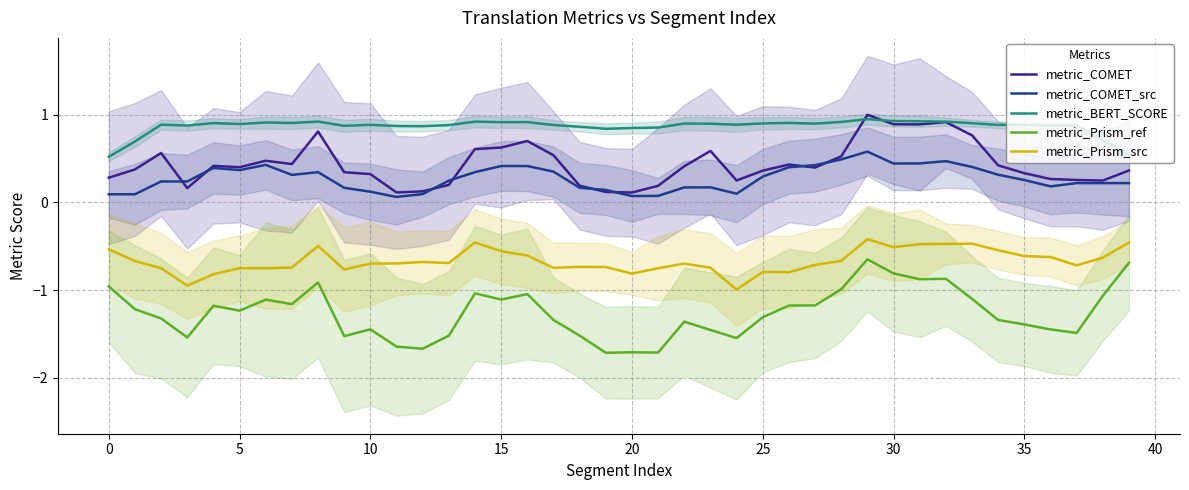

What is the sum of all metric_Prism_src values?

-26.7